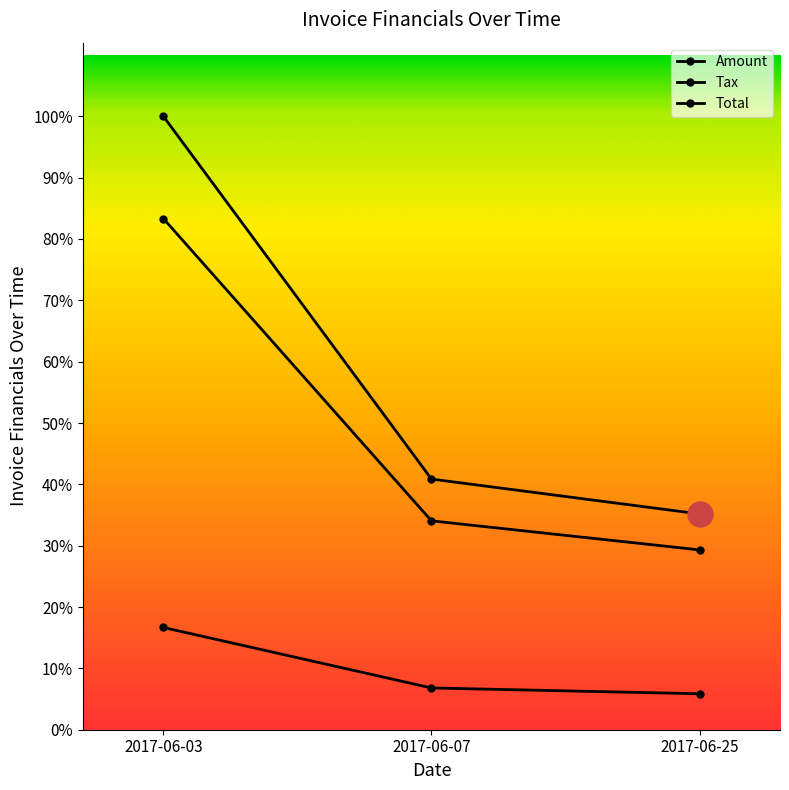

Read the Amount value at 2017-06-03.

182325.0